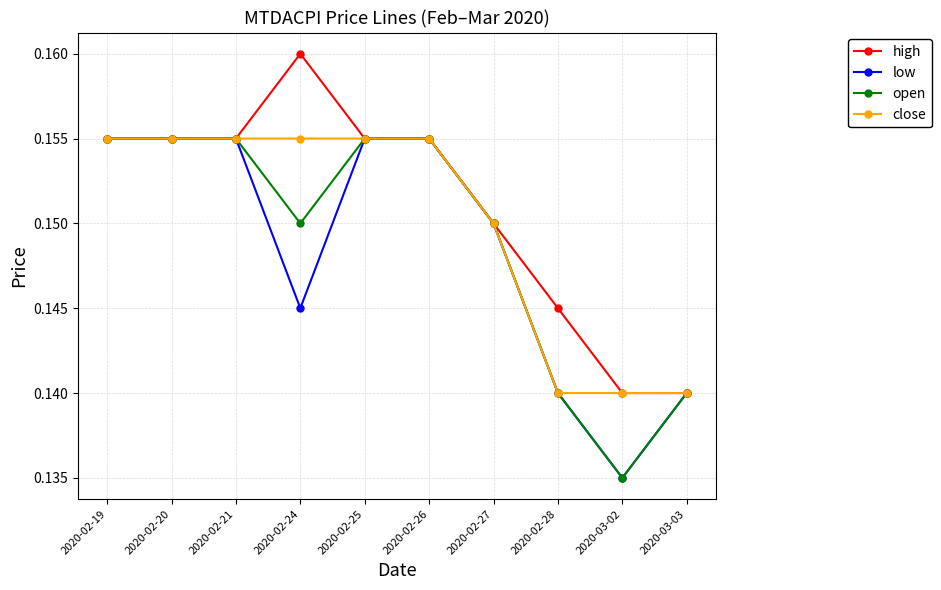

What position from the left is 2020-02-19?

1